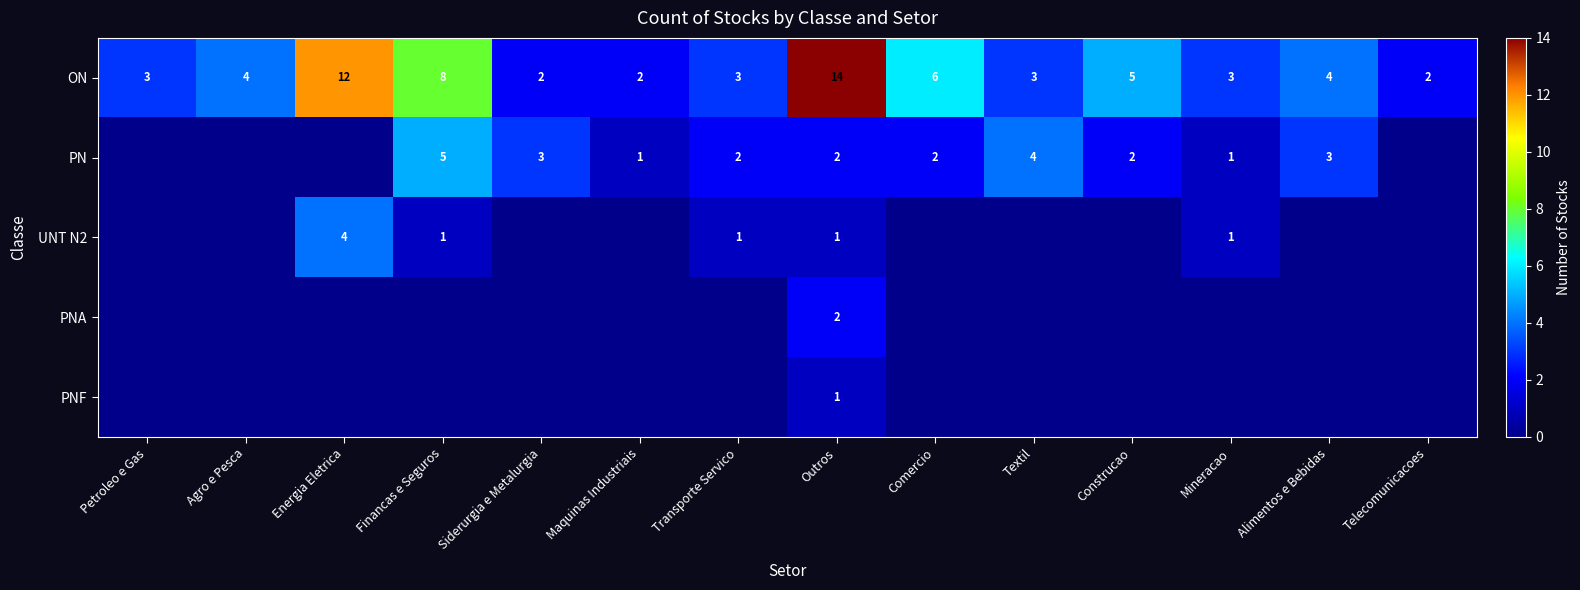

Is it true that PN equals 3 at Alimentos e Bebidas?

True